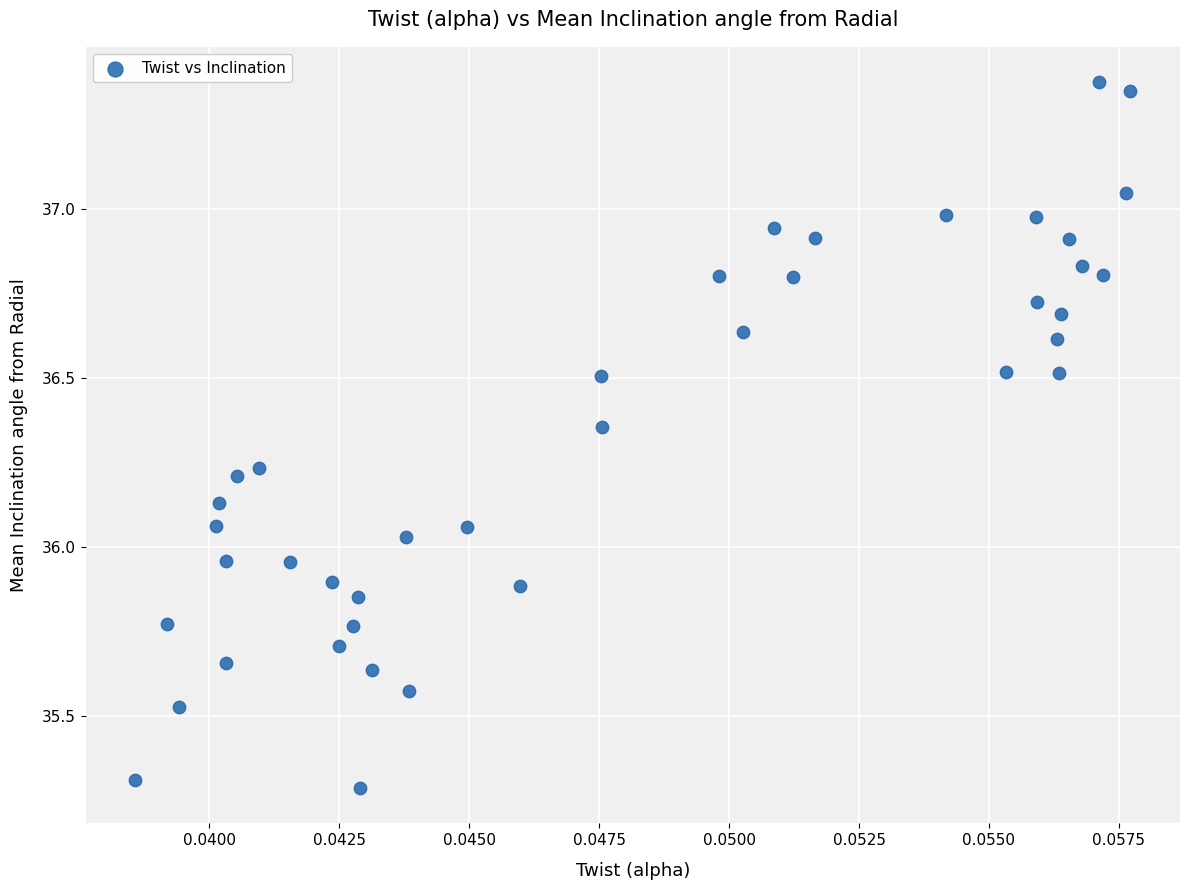

What is the range of Y values (max minus min)?

2.1